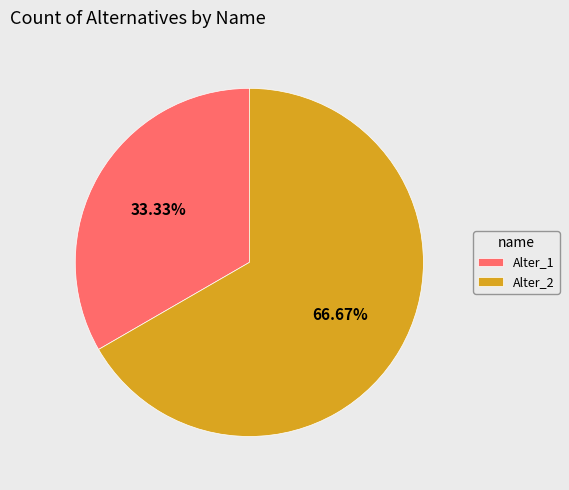

How many slices are in this pie chart?

2